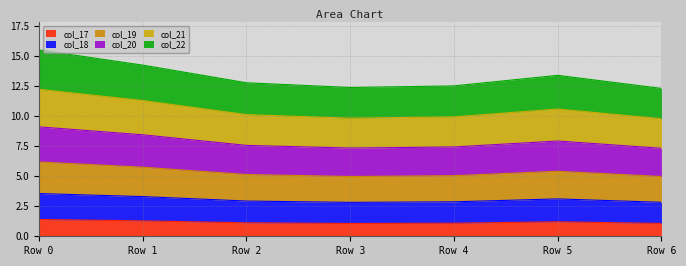

Is it true that col_17 equals 1.1 at Row 6?

True